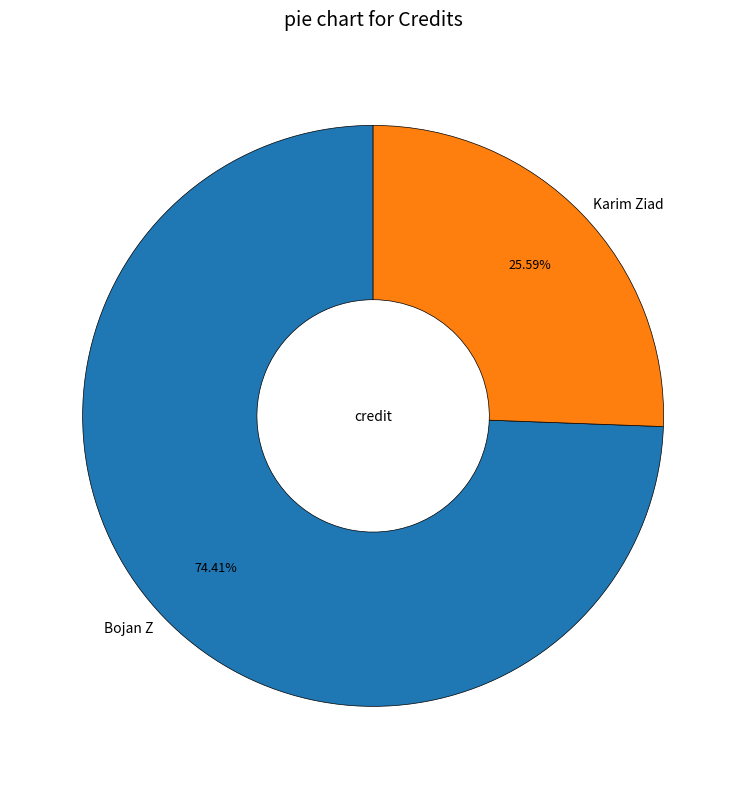

Which category has the biggest portion of the pie?

Bojan Z